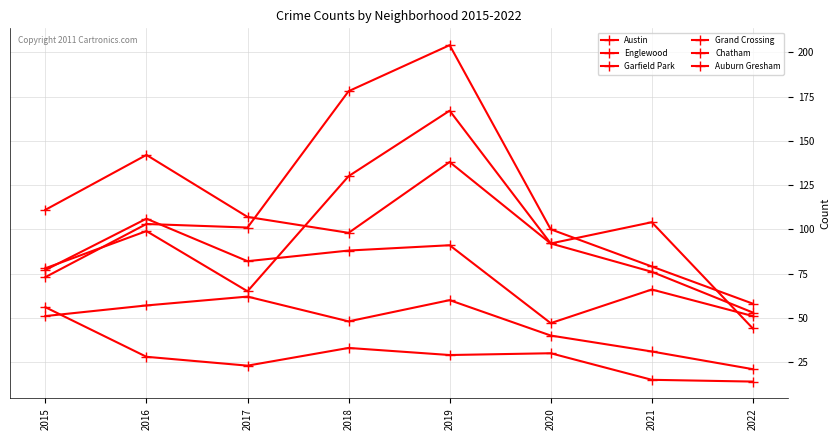

Is this an area chart (filled region under the line)?

No